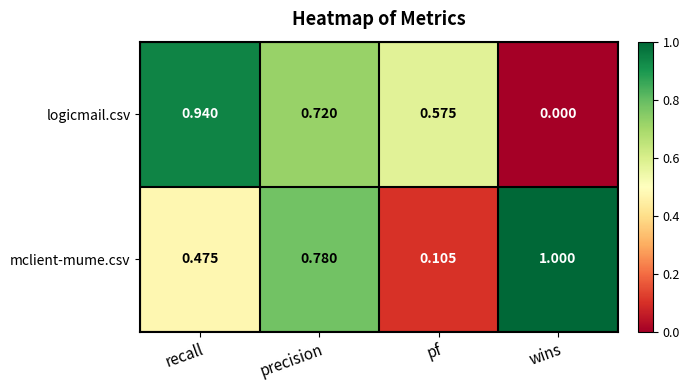

Rank the categories by logicmail.csv value from highest to lowest.

recall, precision, pf, wins